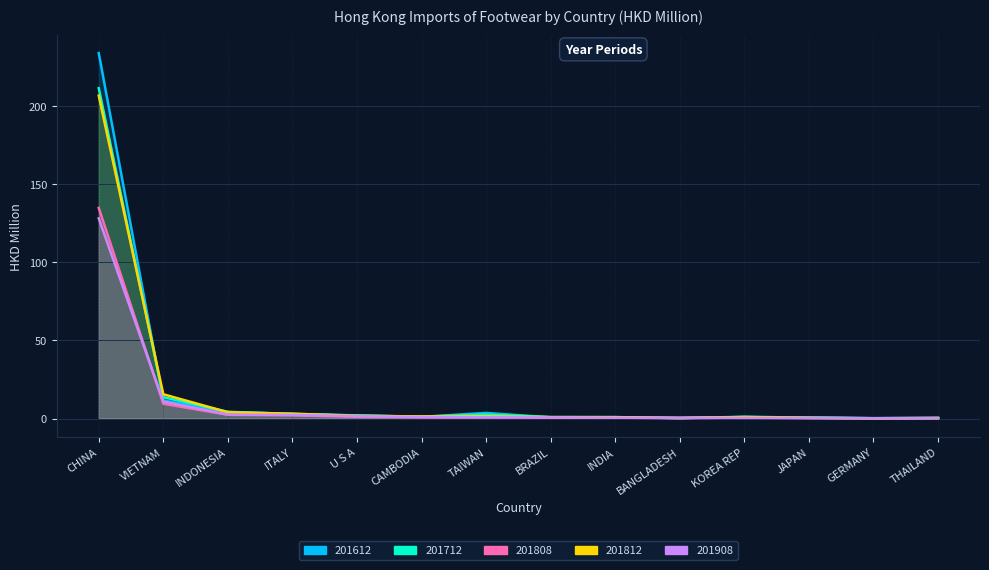

Is the value of 201612 at CAMBODIA greater than the value of 201812 at CAMBODIA?

No